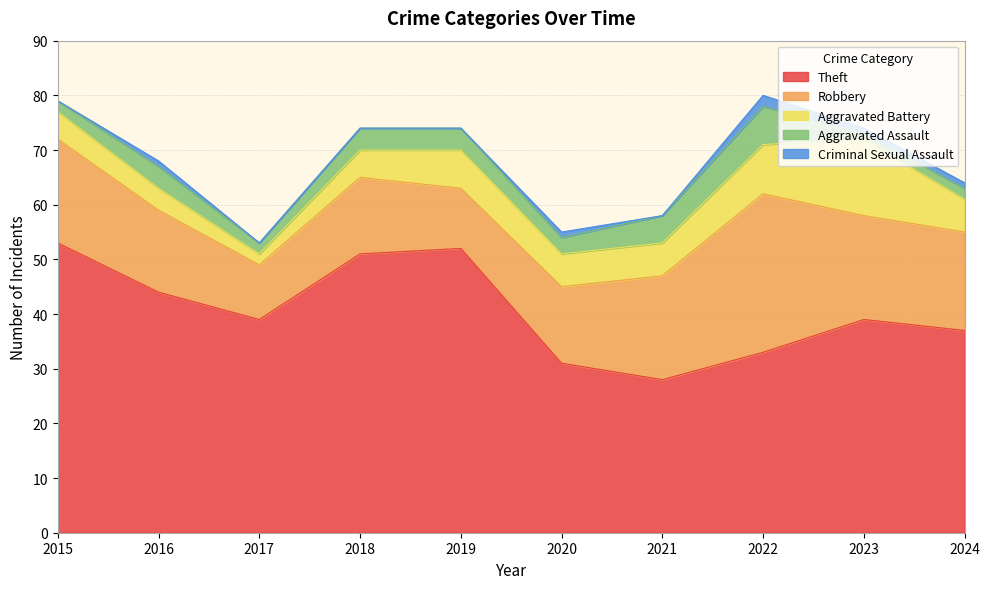

True or false: Aggravated Battery has more than 1 points higher than both neighbors.

True